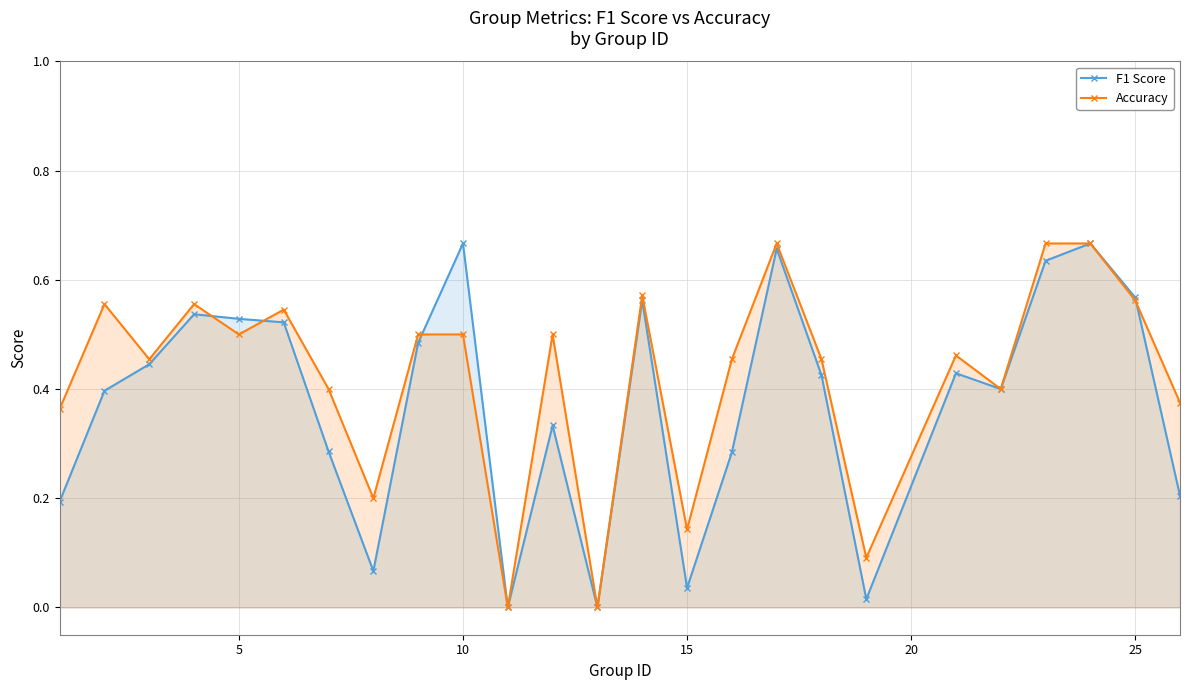

Rank the series by their average value, from highest to lowest.

Accuracy, F1 Score